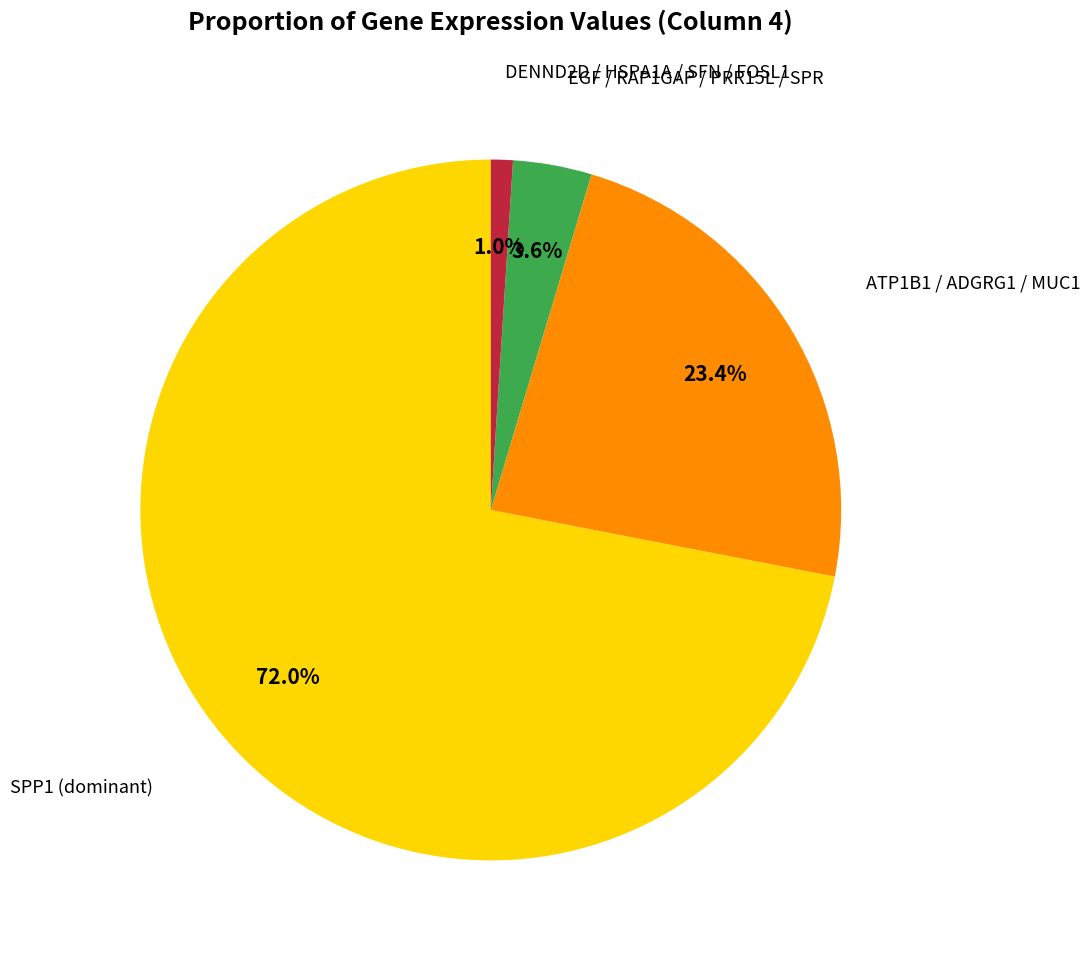

Is there a majority slice in this chart?

Yes